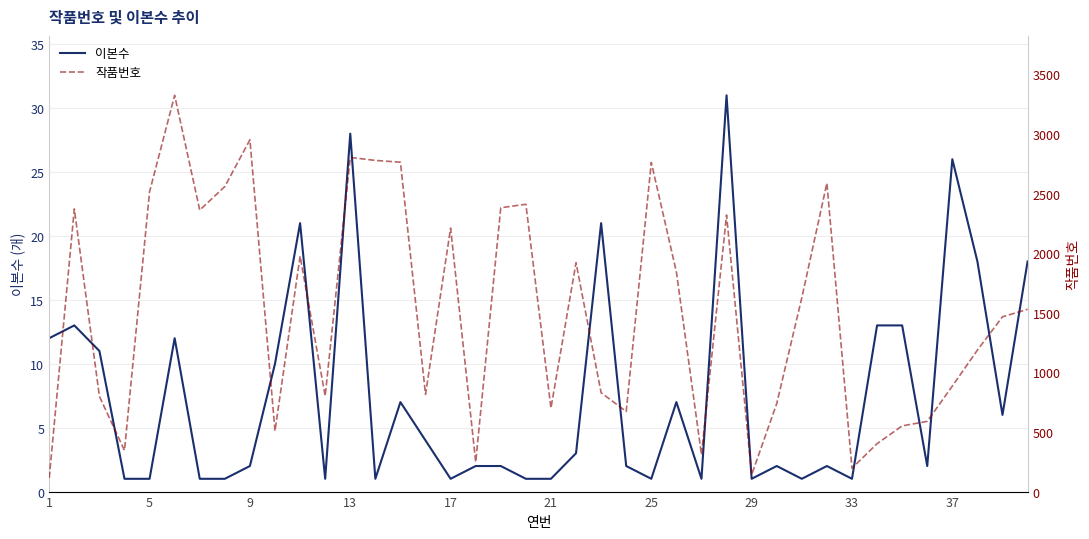

What is the highest value of the 이본수 series?

31